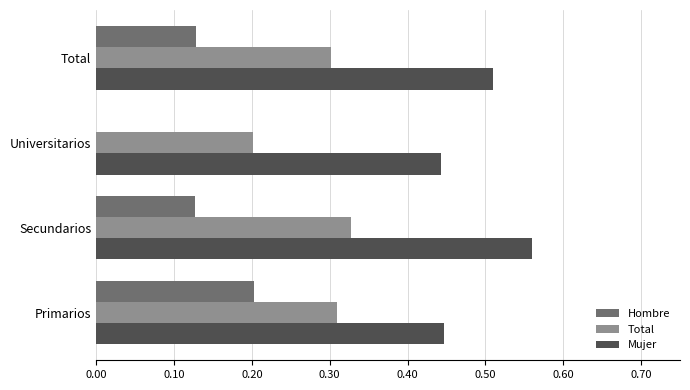

What is the sum of all Total values?

1.1